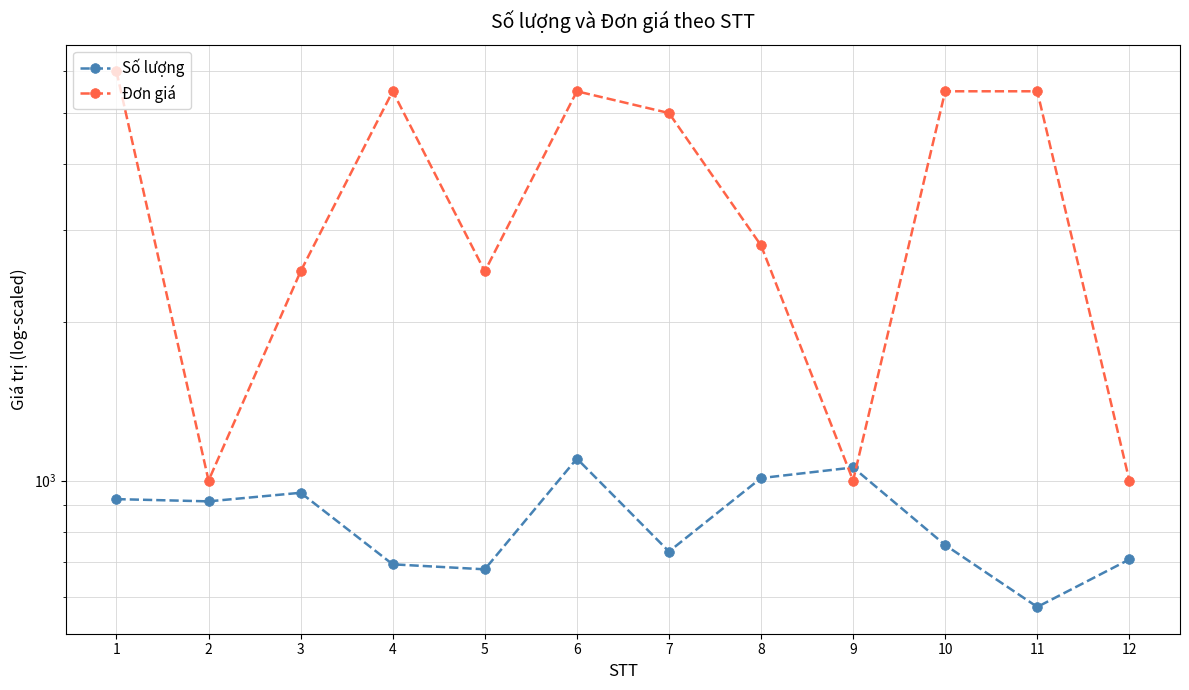

List the labels in order of Số lượng value, largest first.

6, 9, 8, 3, 1, 2, 10, 7, 12, 4, 5, 11